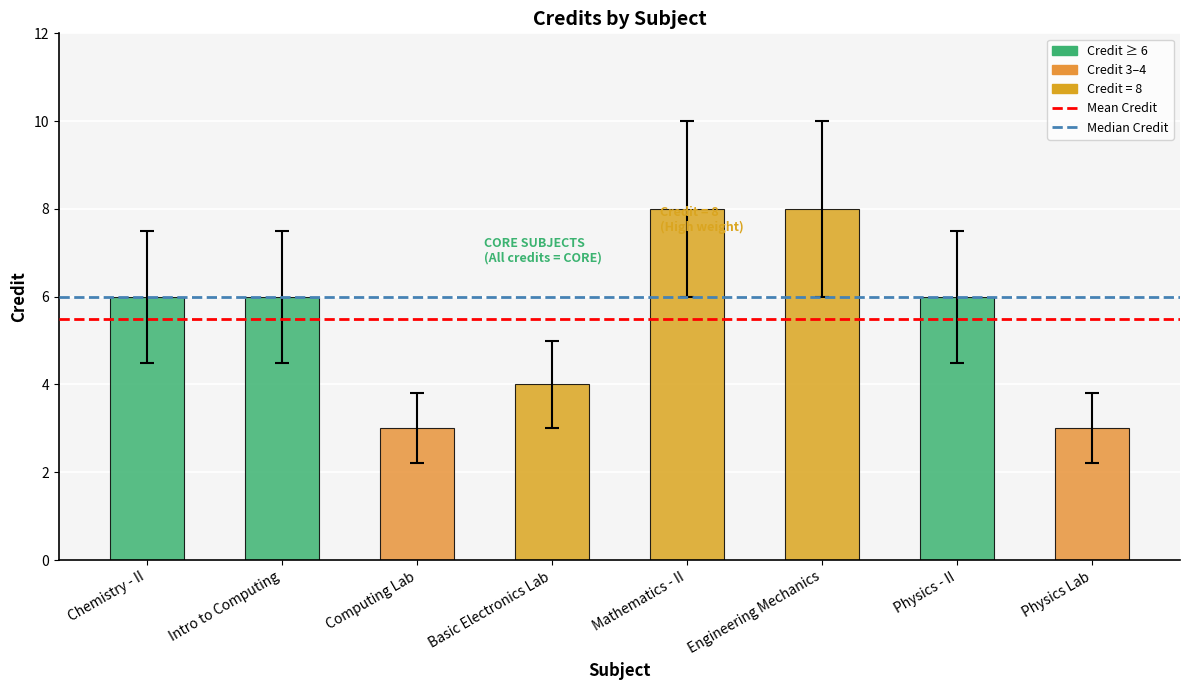

What is the average value?

6